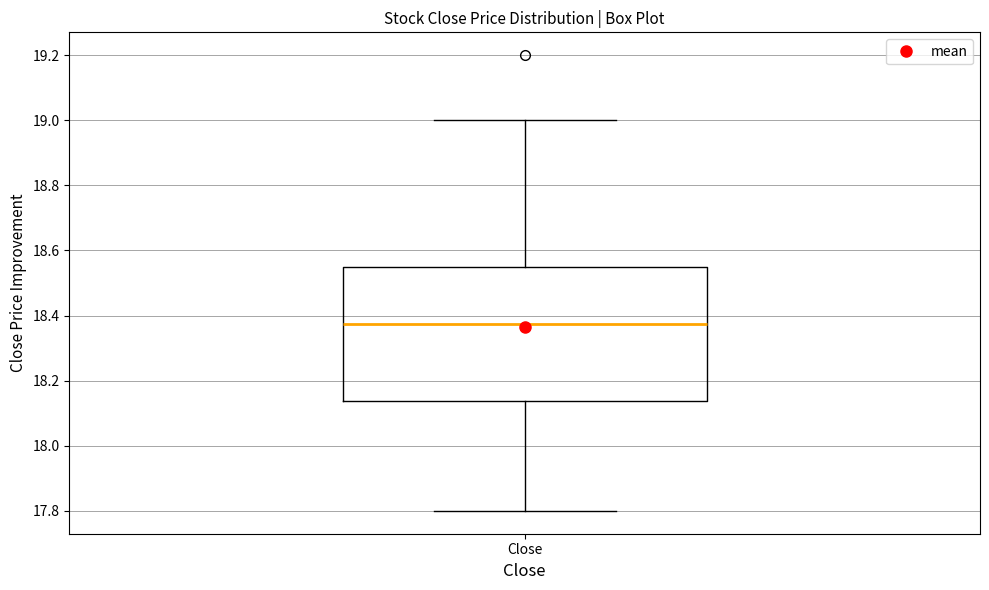

Transcribe this box plot: give where the median line is, the range the box spans, and where the two whiskers end, as read against the y-axis. The values are not printed on the chart, so give them approximately, as read against the axis.

median 18.38, box 18.14 to 18.56, whiskers 17.80 to 19.00